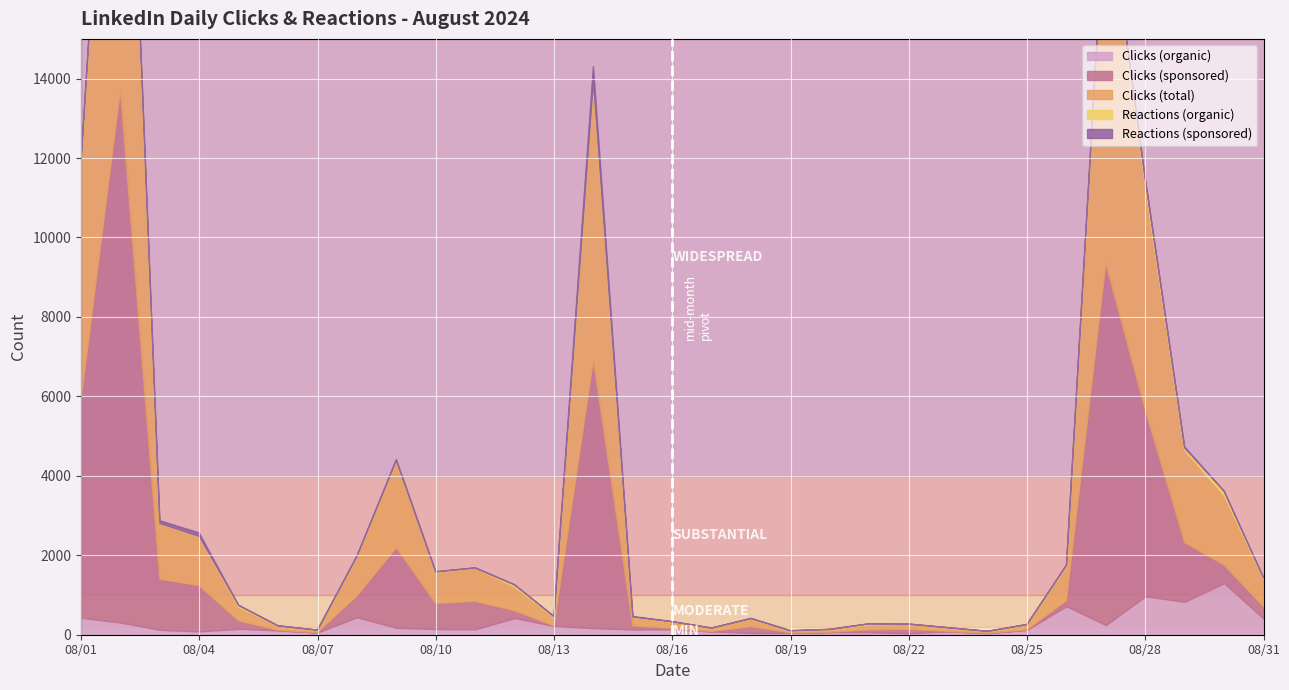

True or false: Clicks (total) and Clicks (organic) intersect in this chart.

False